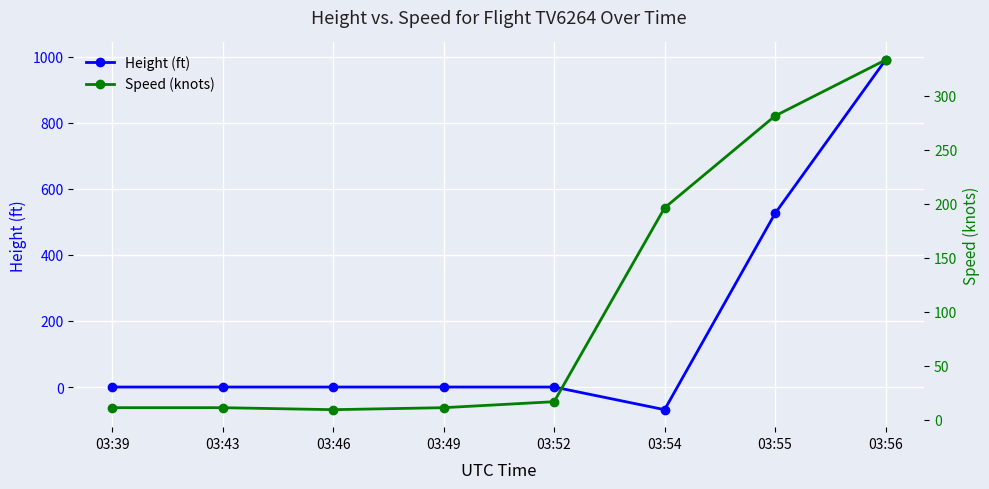

Rank the series by their average value, from highest to lowest.

Height (ft), Speed (knots)